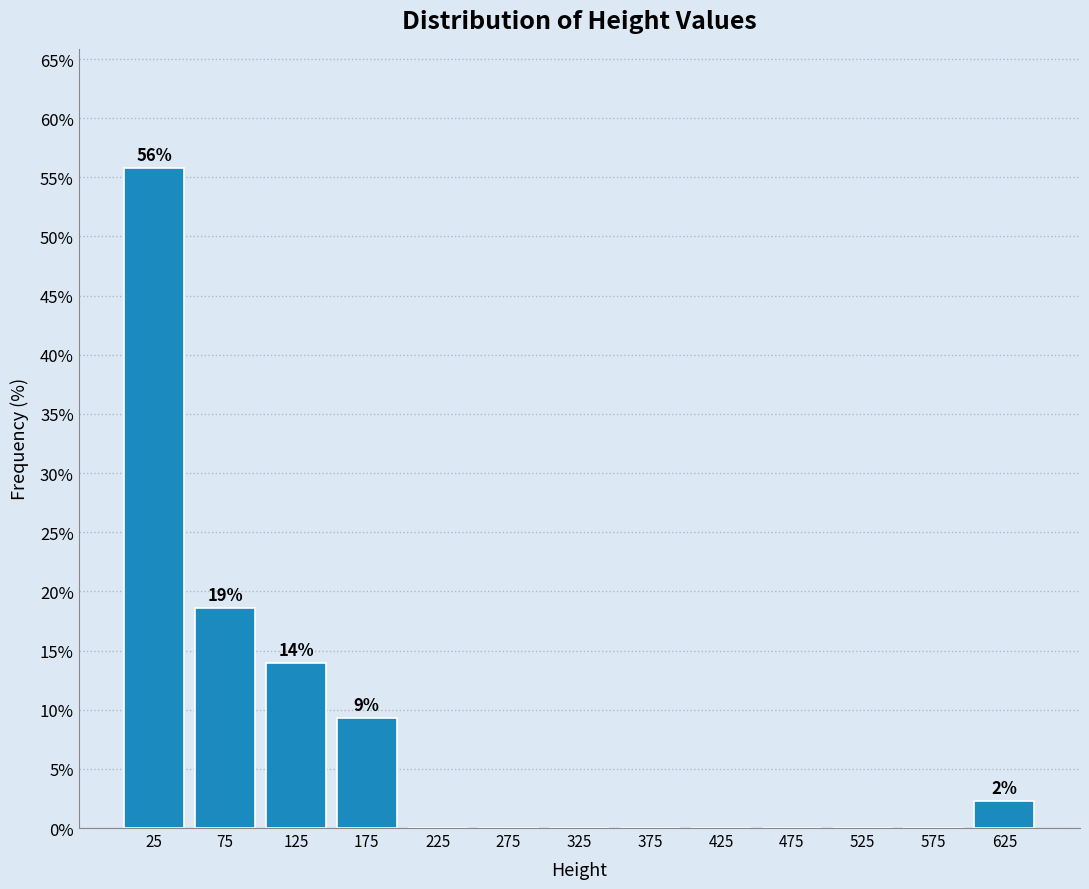

Over which range of the x-axis is the bar tallest?

0 to 50